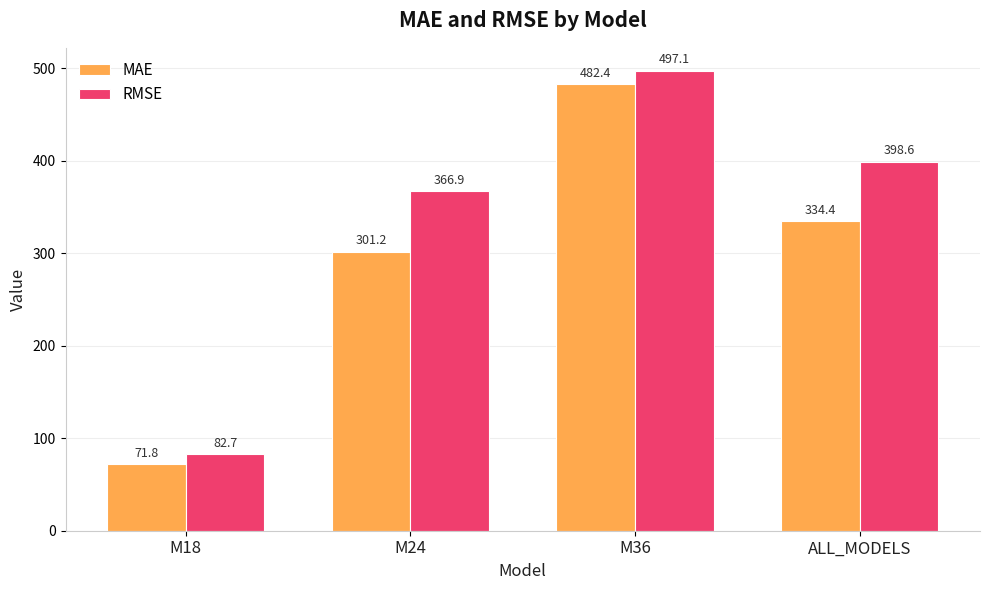

Does the chart contain stacked bars?

No